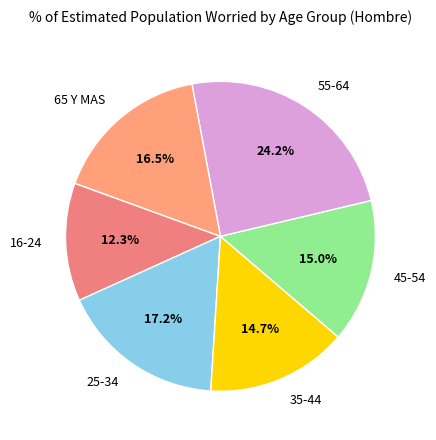

To the nearest percent, what is the difference between the largest and smallest slice percentages?

12%